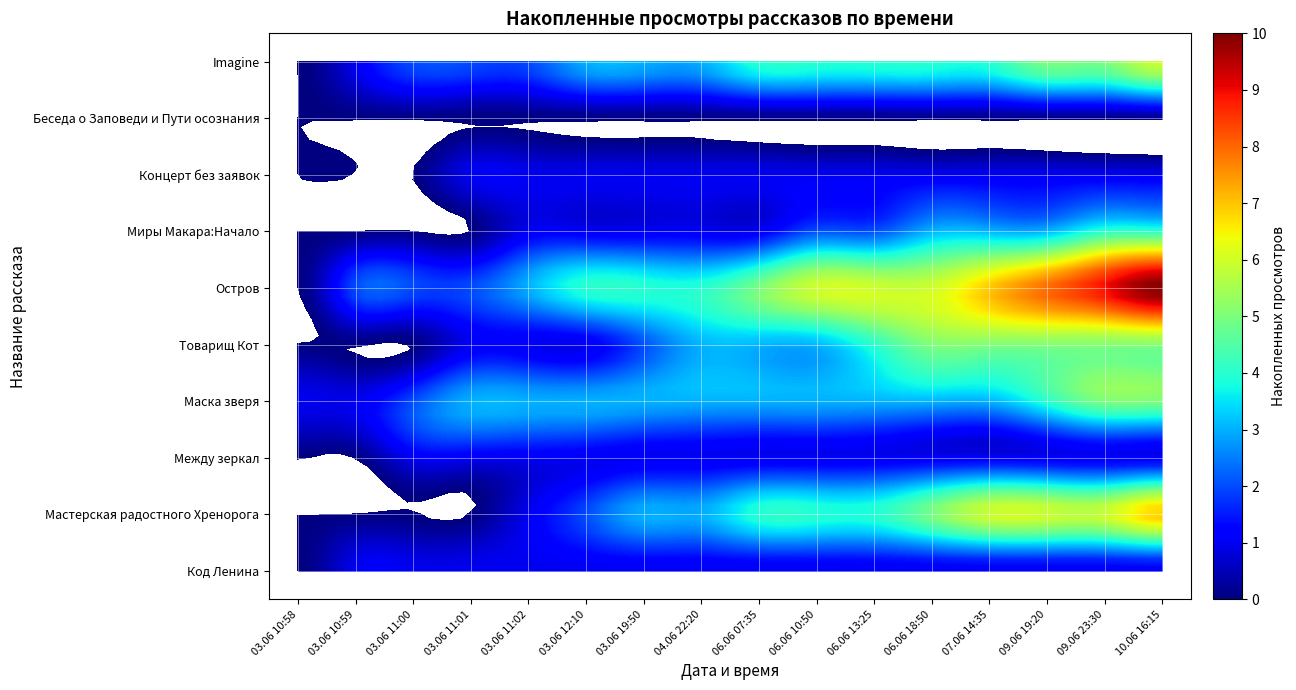

Reading left to right, extract all data points from this chart.

Код Ленина: 03.06 10:58=0	03.06 10:59=1	03.06 11:00=1	03.06 11:01=1	03.06 11:02=1	03.06 12:10=1	03.06 19:50=1	04.06 22:20=1	06.06 07:35=1	06.06 10:50=1	06.06 13:25=1	06.06 18:50=1	07.06 14:35=1	09.06 19:20=1	09.06 23:30=1	10.06 16:15=1
Мастерская радостного Хренорога: 03.06 10:58=0	03.06 10:59=0	03.06 11:00=0	03.06 11:01=0	03.06 11:02=1	03.06 12:10=2	03.06 19:50=3	04.06 22:20=3	06.06 07:35=4	06.06 10:50=4	06.06 13:25=4	06.06 18:50=5	07.06 14:35=6	09.06 19:20=6	09.06 23:30=6	10.06 16:15=7
Между зеркал: 03.06 10:58=0	03.06 10:59=0	03.06 11:00=1	03.06 11:01=1	03.06 11:02=1	03.06 12:10=1	03.06 19:50=1	04.06 22:20=1	06.06 07:35=1	06.06 10:50=1	06.06 13:25=1	06.06 18:50=1	07.06 14:35=1	09.06 19:20=1	09.06 23:30=1	10.06 16:15=1
Маска зверя: 03.06 10:58=1	03.06 10:59=1	03.06 11:00=2	03.06 11:01=3	03.06 11:02=3	03.06 12:10=3	03.06 19:50=3	04.06 22:20=3	06.06 07:35=3	06.06 10:50=3	06.06 13:25=3	06.06 18:50=3	07.06 14:35=3	09.06 19:20=4	09.06 23:30=5	10.06 16:15=5
Товарищ Кот: 03.06 10:58=0	03.06 10:59=0	03.06 11:00=0	03.06 11:01=1	03.06 11:02=1	03.06 12:10=1	03.06 19:50=2	04.06 22:20=3	06.06 07:35=3	06.06 10:50=3	06.06 13:25=4	06.06 18:50=5	07.06 14:35=5	09.06 19:20=5	09.06 23:30=5	10.06 16:15=5
Остров: 03.06 10:58=0	03.06 10:59=2	03.06 11:00=2	03.06 11:01=2	03.06 11:02=3	03.06 12:10=4	03.06 19:50=4	04.06 22:20=4	06.06 07:35=5	06.06 10:50=6	06.06 13:25=6	06.06 18:50=6	07.06 14:35=7	09.06 19:20=8	09.06 23:30=9	10.06 16:15=10
Миры Макара:Начало: 03.06 10:58=0	03.06 10:59=0	03.06 11:00=0	03.06 11:01=0	03.06 11:02=1	03.06 12:10=1	03.06 19:50=1	04.06 22:20=1	06.06 07:35=1	06.06 10:50=2	06.06 13:25=2	06.06 18:50=3	07.06 14:35=3	09.06 19:20=3	09.06 23:30=4	10.06 16:15=4
Концерт без заявок: 03.06 10:58=0	03.06 10:59=0	03.06 11:00=0	03.06 11:01=1	03.06 11:02=1	03.06 12:10=1	03.06 19:50=1	04.06 22:20=1	06.06 07:35=1	06.06 10:50=1	06.06 13:25=1	06.06 18:50=1	07.06 14:35=1	09.06 19:20=1	09.06 23:30=1	10.06 16:15=1
Беседа о Заповеди и Пути осознания: 03.06 10:58=0	03.06 10:59=0	03.06 11:00=0	03.06 11:01=0	03.06 11:02=0	03.06 12:10=0	03.06 19:50=0	04.06 22:20=0	06.06 07:35=0	06.06 10:50=0	06.06 13:25=0	06.06 18:50=0	07.06 14:35=0	09.06 19:20=0	09.06 23:30=0	10.06 16:15=0
Imagine: 03.06 10:58=0	03.06 10:59=1	03.06 11:00=2	03.06 11:01=2	03.06 11:02=2	03.06 12:10=3	03.06 19:50=3	04.06 22:20=3	06.06 07:35=4	06.06 10:50=4	06.06 13:25=4	06.06 18:50=4	07.06 14:35=4	09.06 19:20=5	09.06 23:30=5	10.06 16:15=6